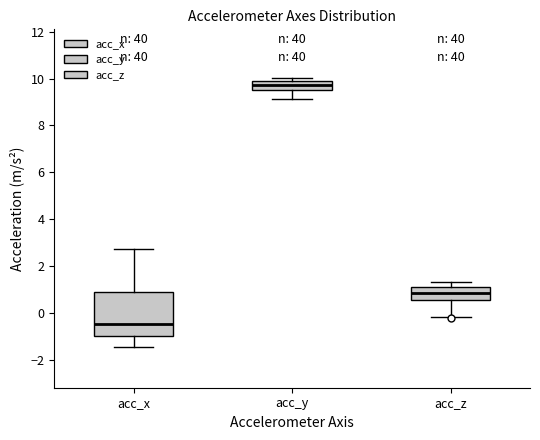

Comparing the boxes themselves (not the whiskers), which one is the tallest?

acc_x